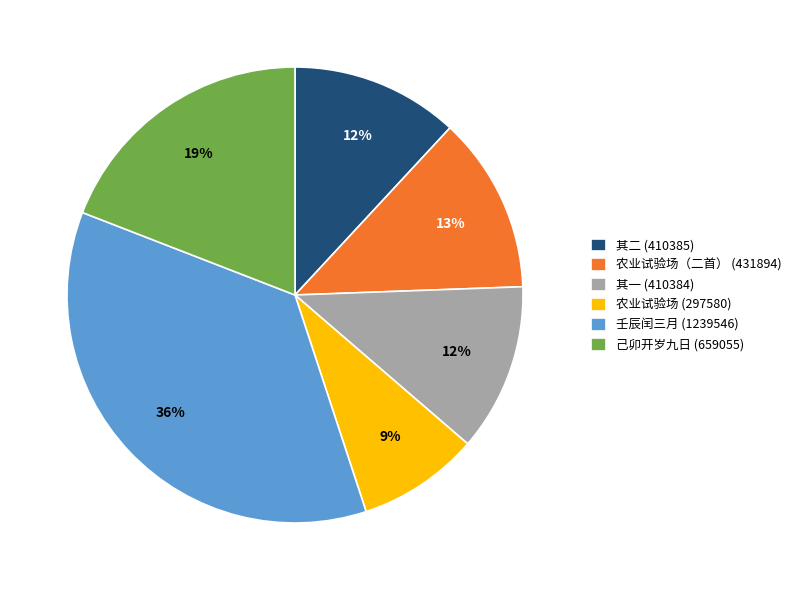

Is there a majority slice in this chart?

No